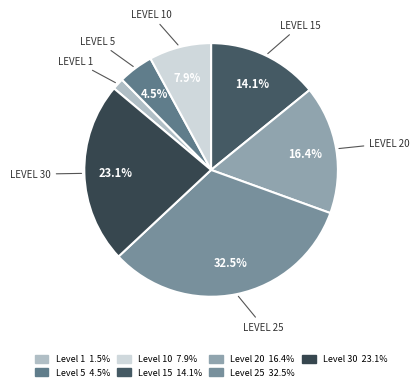

To the nearest percent, what is the average slice percentage?

14%